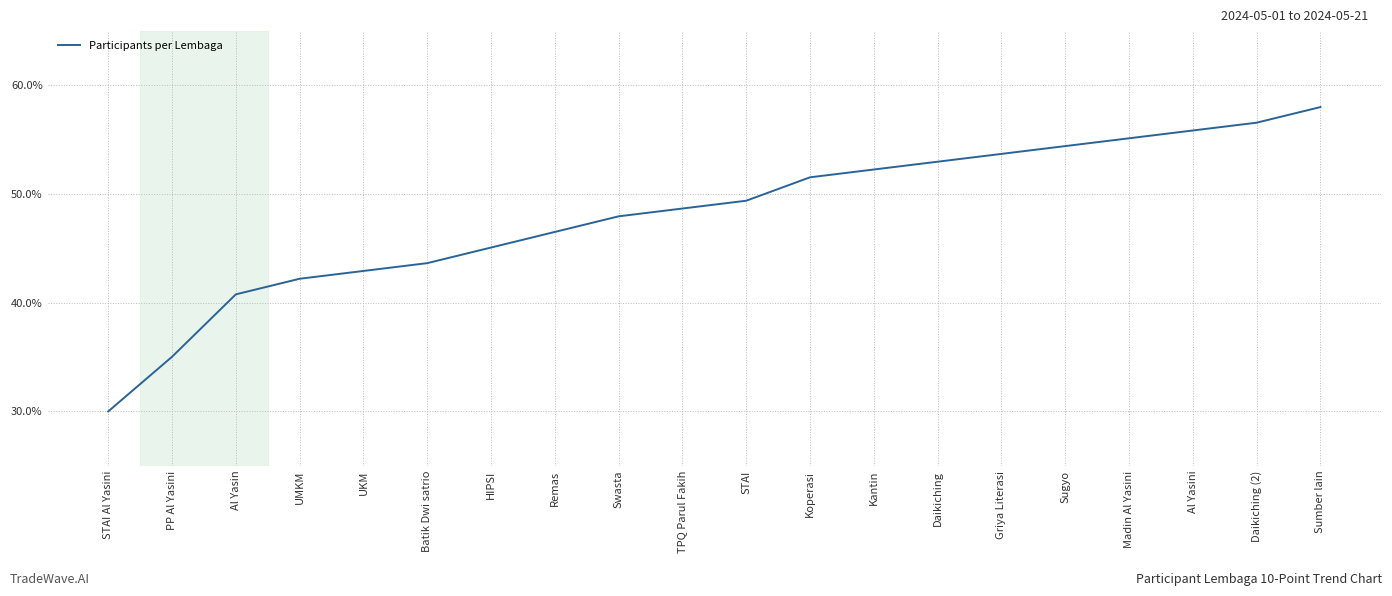

Approximately how many times larger is the value at Batik Dwi satrio compared to Madin Al Yasini?

0.8